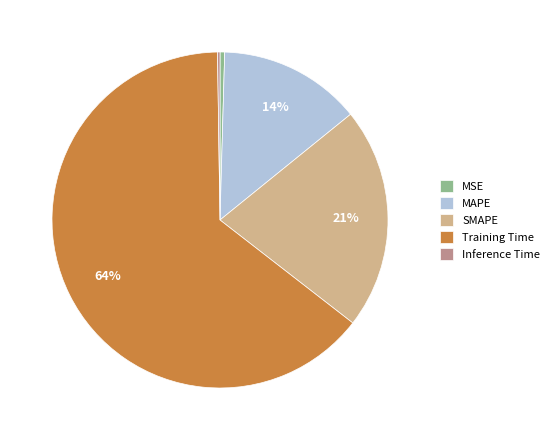

What is the majority slice?

Training Time